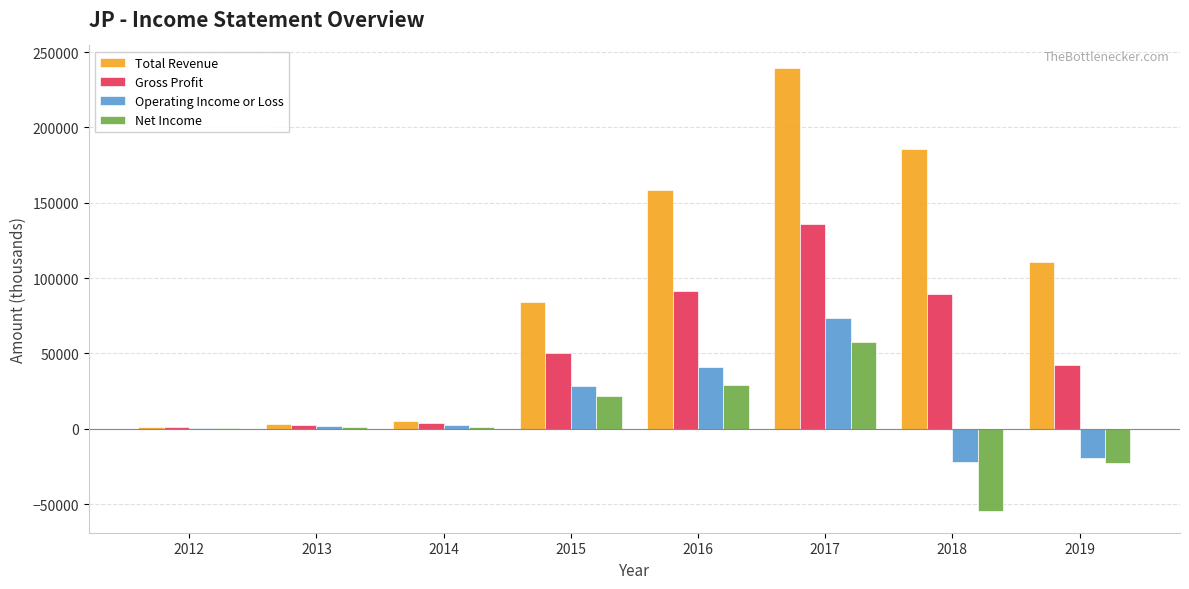

What is the highest value of the Gross Profit series?

135600